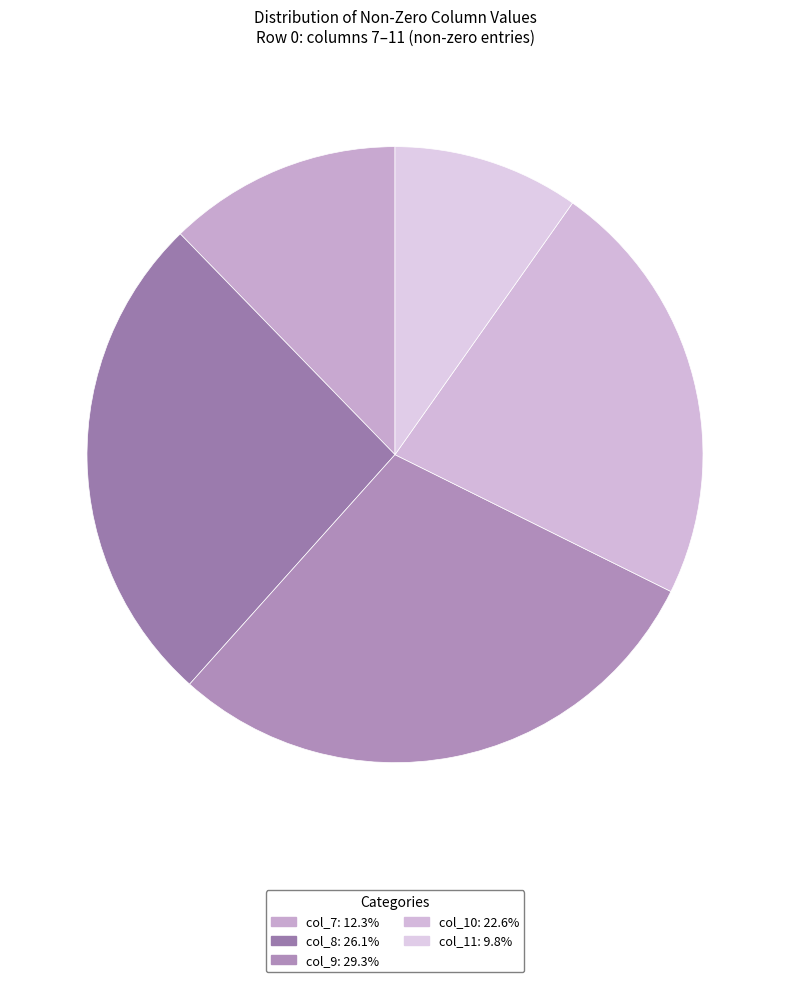

The col_9 slice represents 39% of the pie. True or false?

False